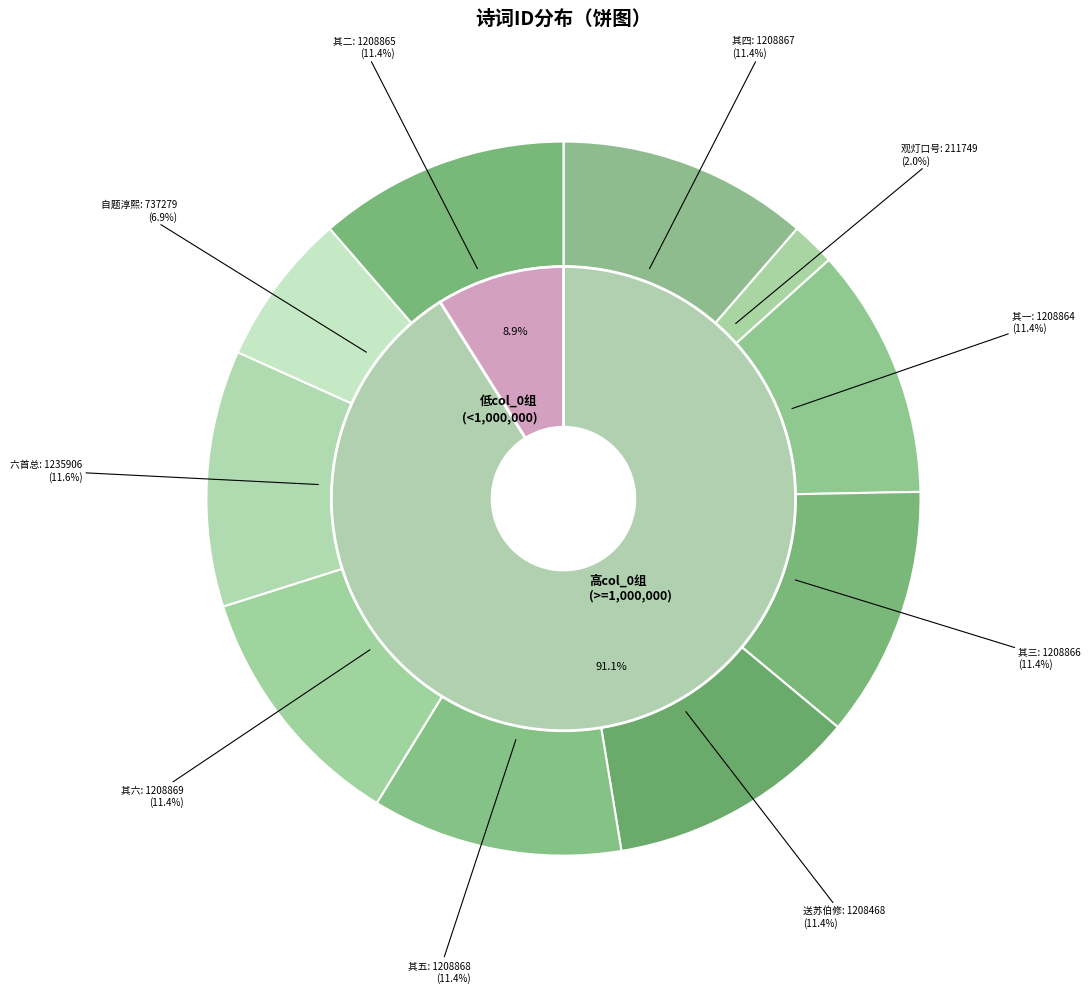

To the nearest percent, what portion does 送王伯修内翰奉母之官南台御史（六首） represent?

12%